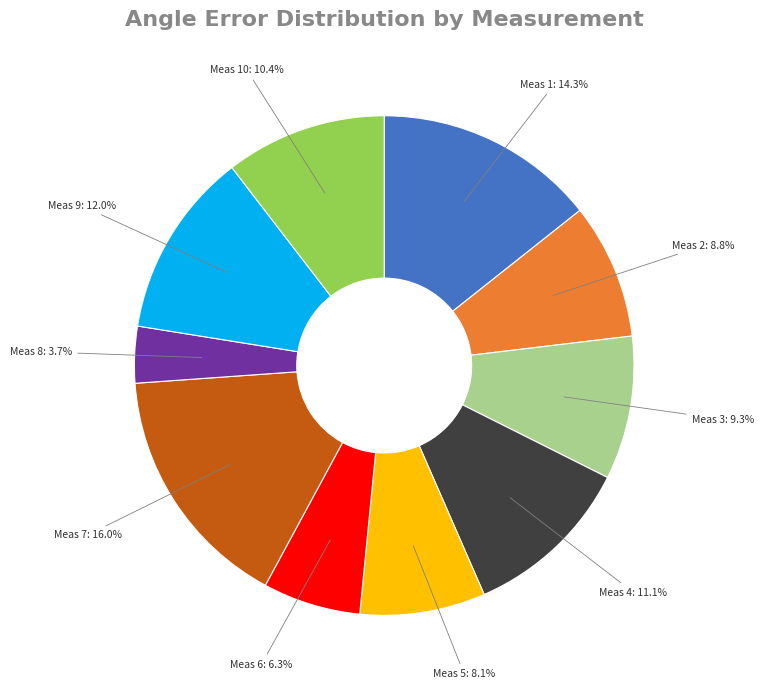

Is there any slice that represents more than half of the pie?

No